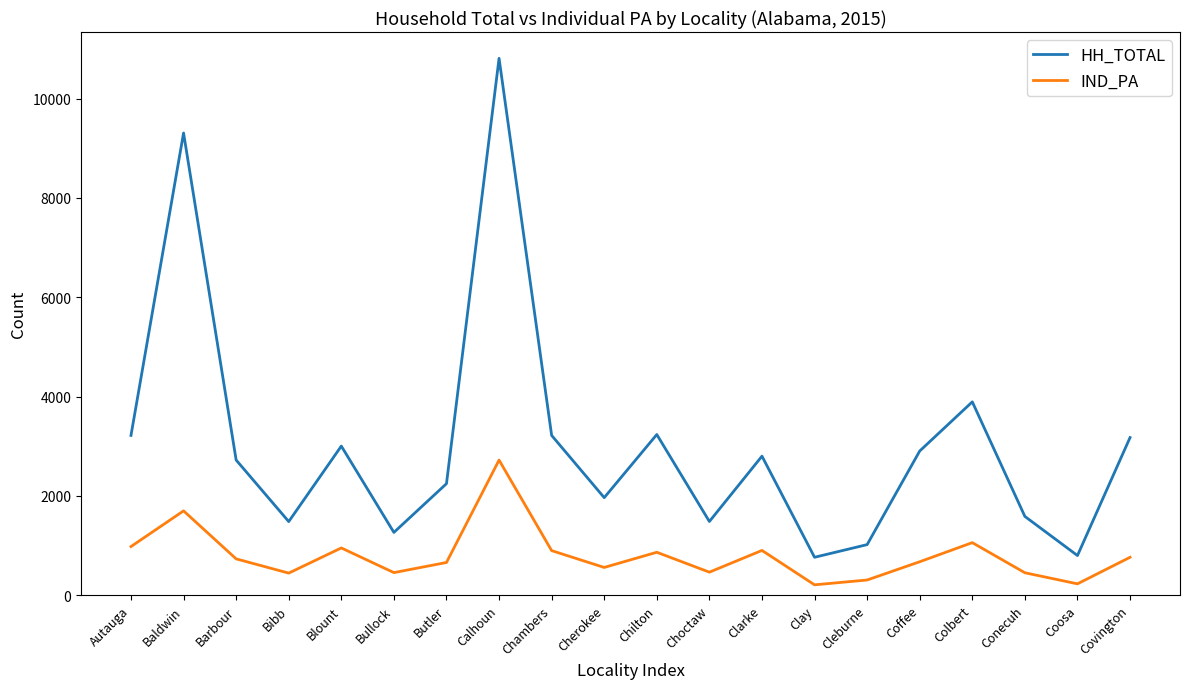

The value of IND_PA at Butler is 657. True or false?

True